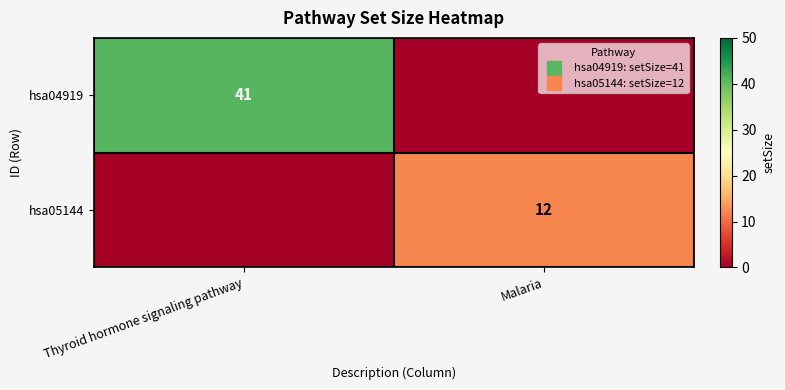

Rank the series by their maximum value, from highest to lowest.

hsa04919, hsa05144